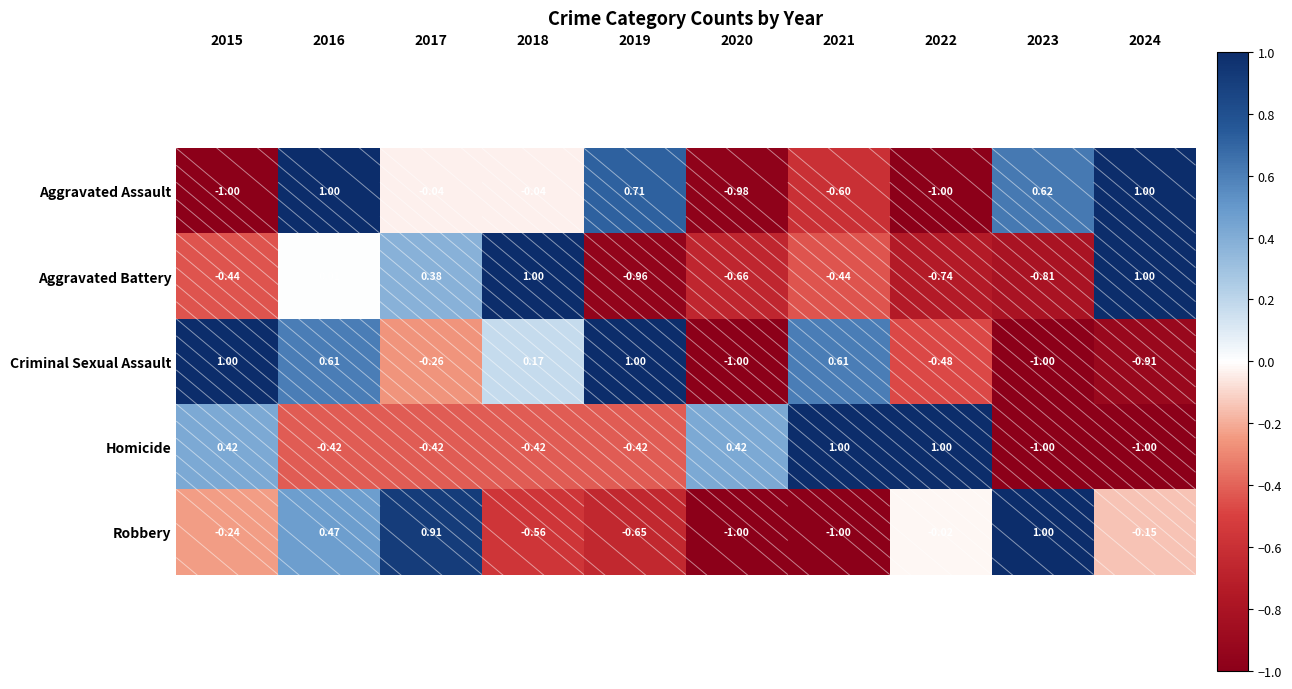

How many series are shown in this chart?

5